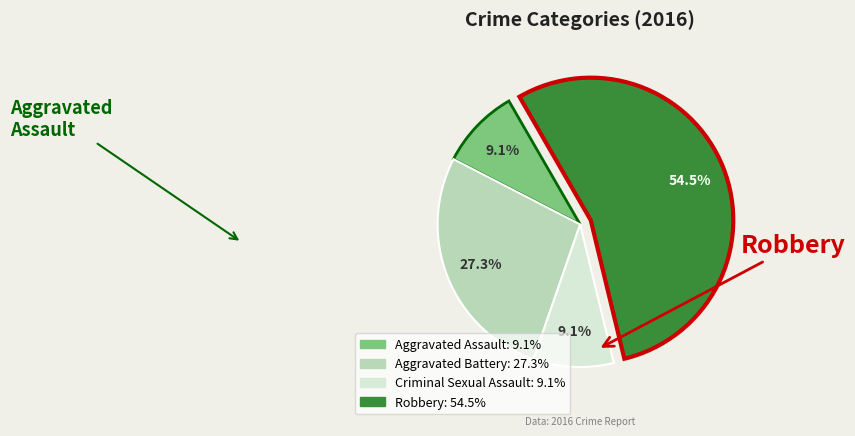

Is there a majority slice in this chart?

Yes